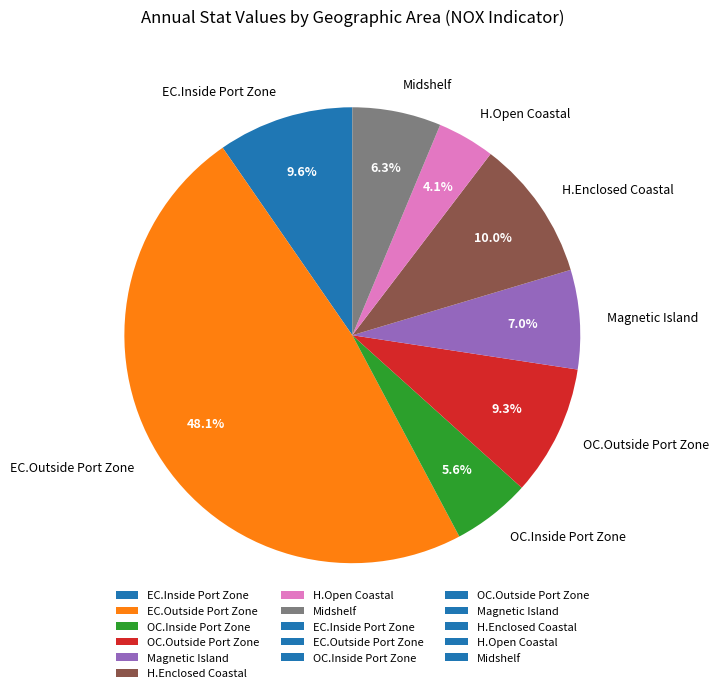

Is it true that OC.Inside Port Zone is 6% of the pie?

True